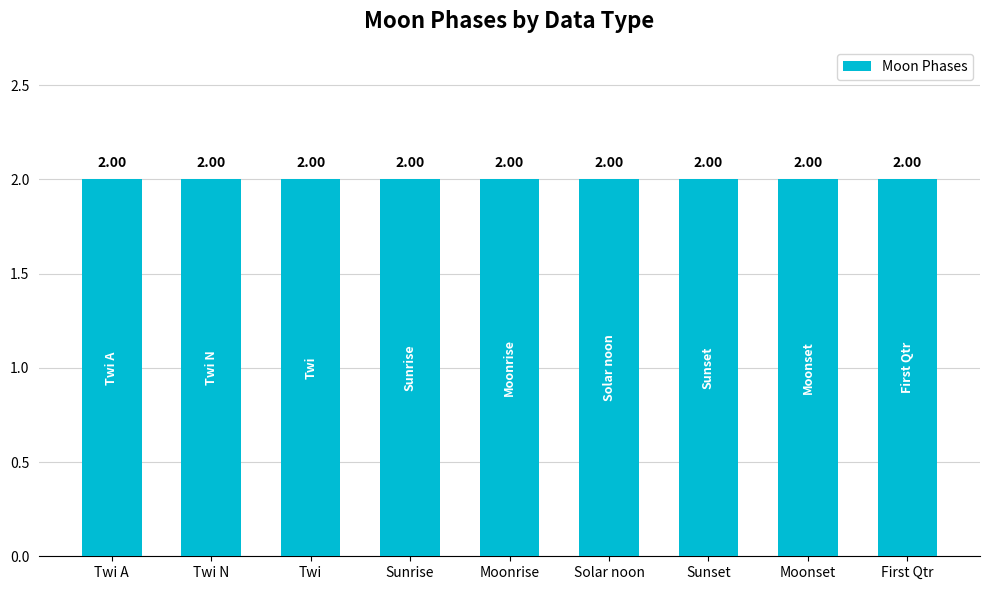

Which has a higher value, Moonset or Sunset?

Moonset